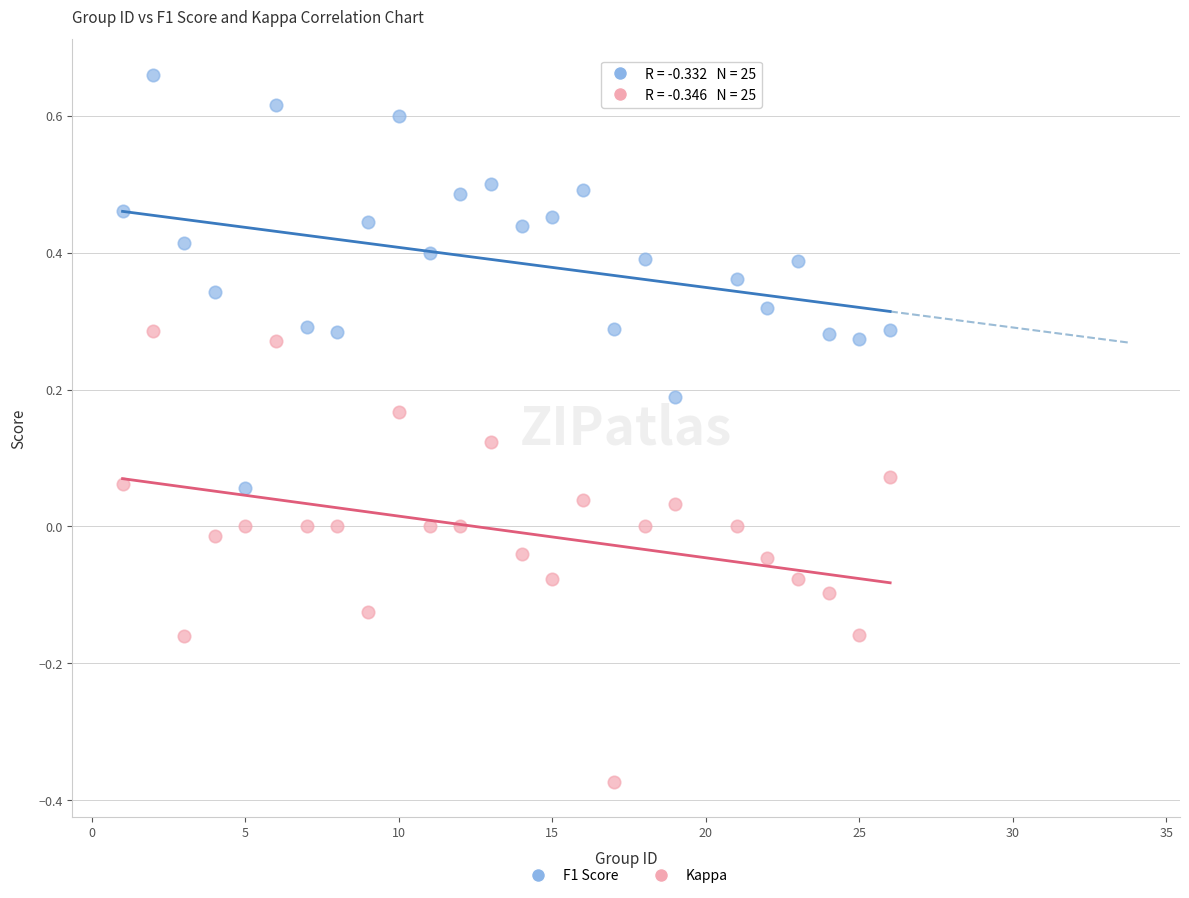

Across all data points, what is the range of X values (max minus min)?

25.0